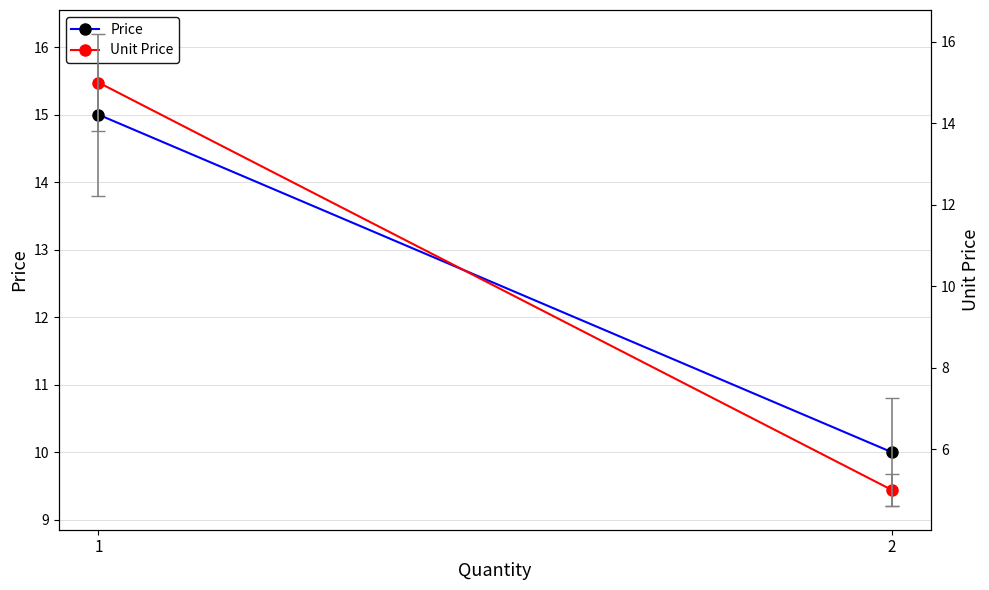

What are all the series names shown in the legend?

Price, Unit Price